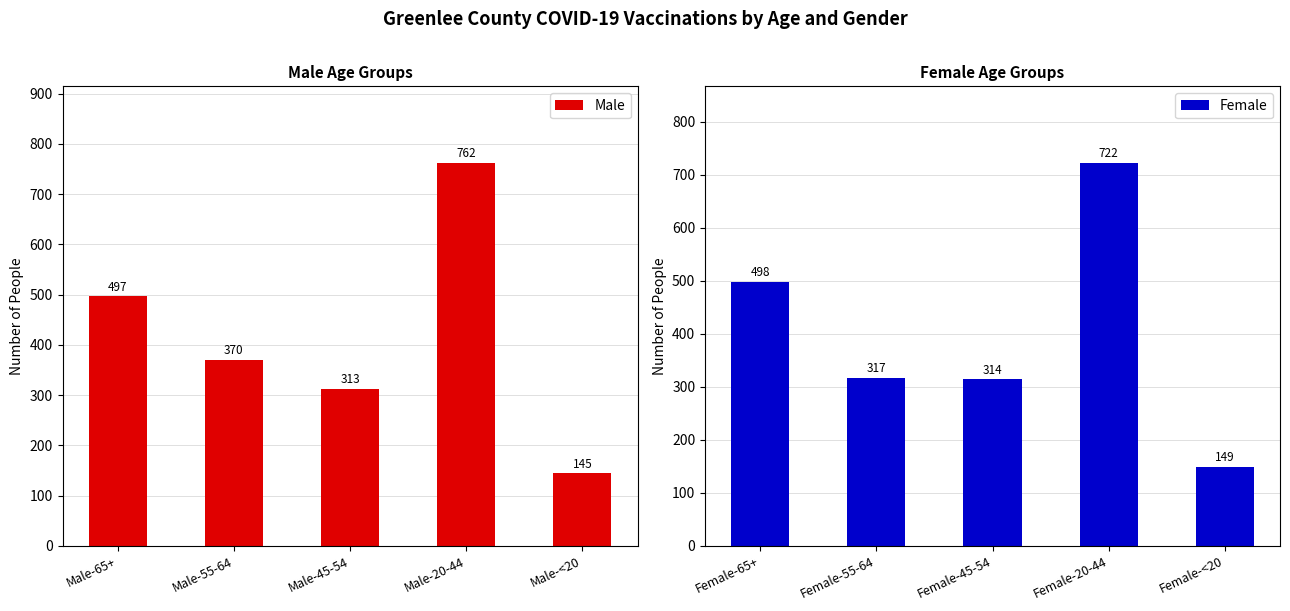

Reading left to right, transcribe all the data shown in this chart.

Male: 497	370	313	762	145
Female: 498	317	314	722	149